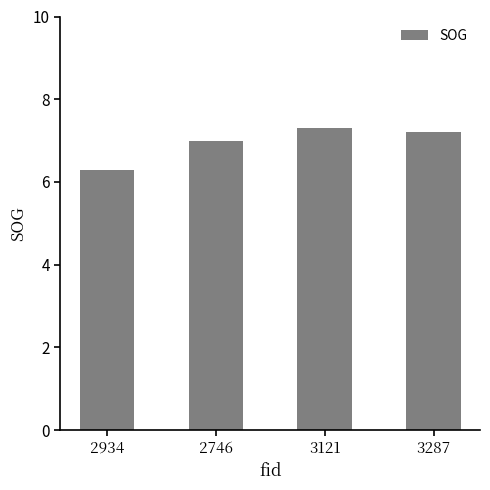

Reading left to right, what are all the values shown in this chart?

6.3	7.0	7.3	7.2